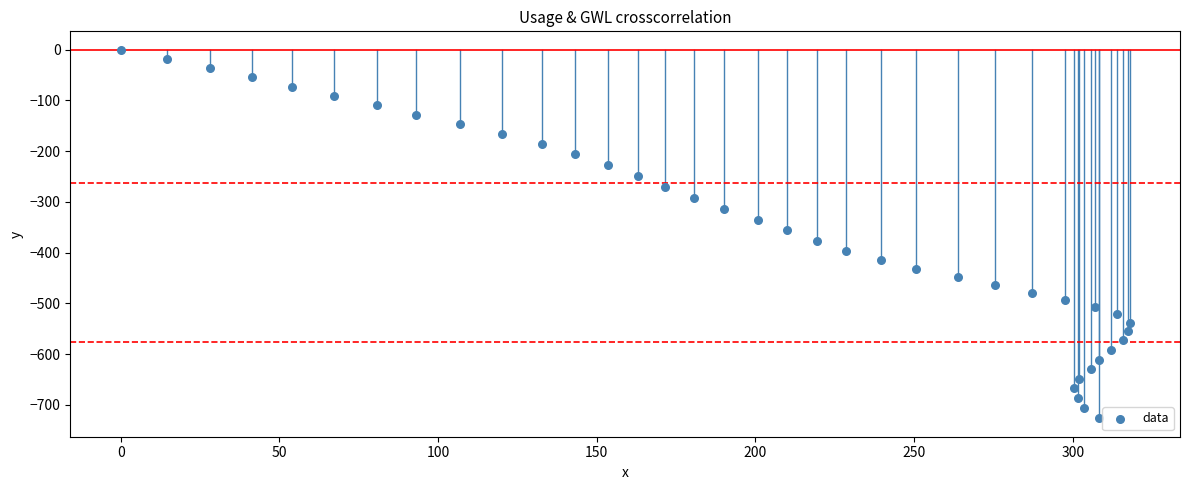

What is the range of X values (max minus min)?

317.9